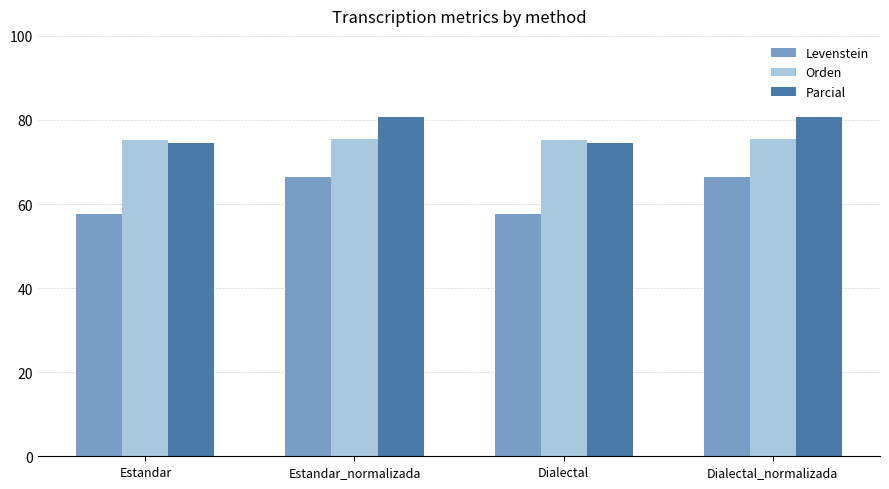

How many groups of bars are there?

4